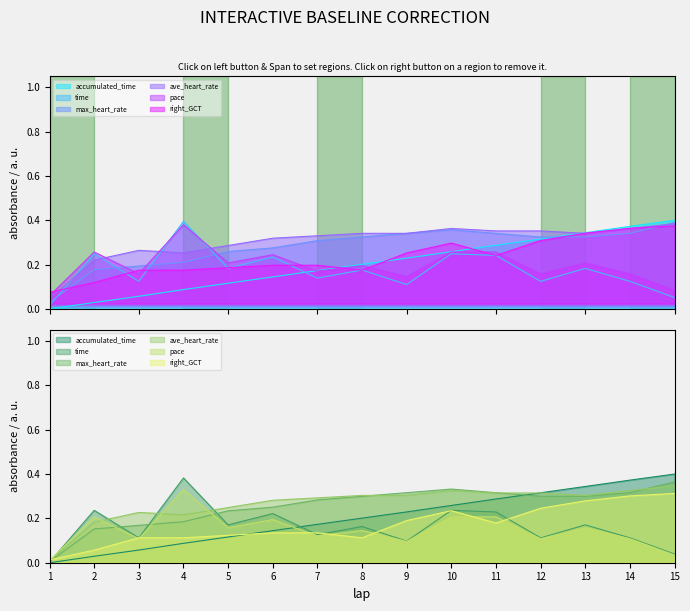

What are all the series names shown in the legend?

accumulated_time, time, max_heart_rate, ave_heart_rate, pace, right_GCT